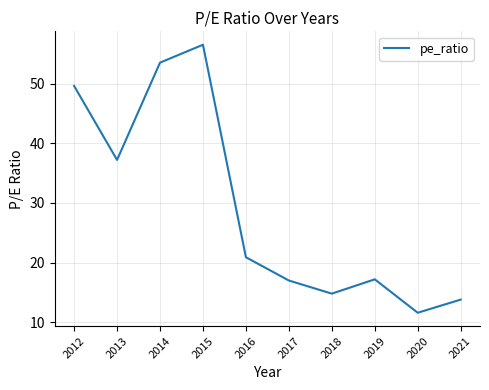

Where is the data nearest to the value 34?

2013